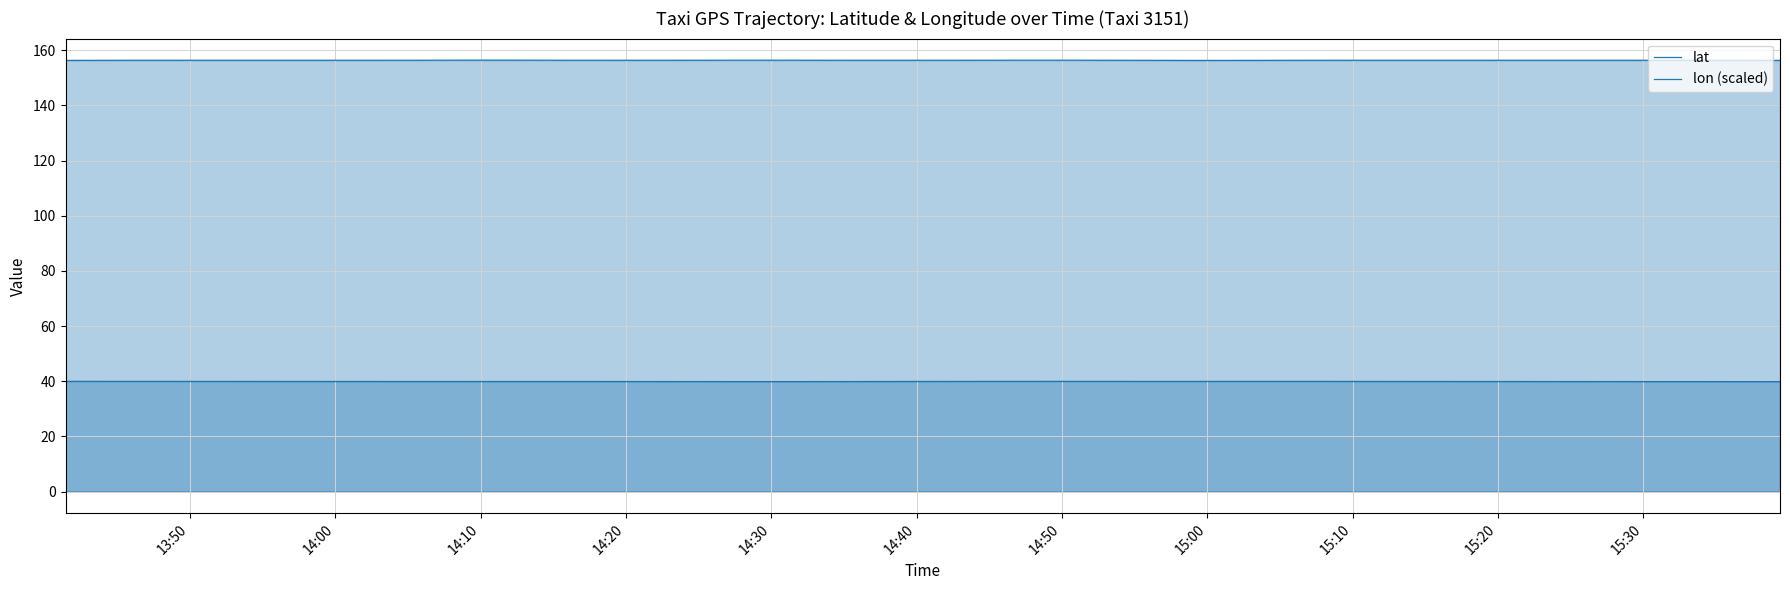

Is the value of lon (scaled) at 33 greater than the value of lat at 32?

Yes